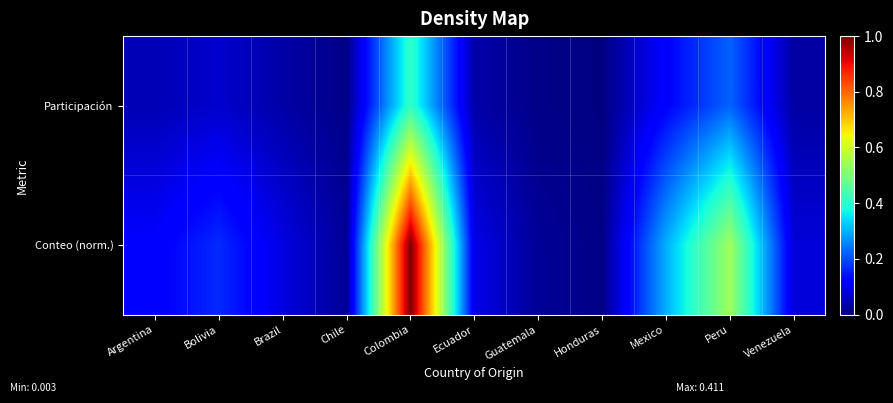

Reading right to left, list all the values displayed in this chart.

Participación: Venezuela=0.0	Peru=0.2	Mexico=0.1	Honduras=0.0	Guatemala=0.0	Ecuador=0.0	Colombia=0.4	Chile=0.0	Brazil=0.0	Bolivia=0.1	Argentina=0.0
Conteo (norm.): Venezuela=0.1	Peru=0.5	Mexico=0.3	Honduras=0.0	Guatemala=0.0	Ecuador=0.1	Colombia=1.0	Chile=0.0	Brazil=0.1	Bolivia=0.2	Argentina=0.1